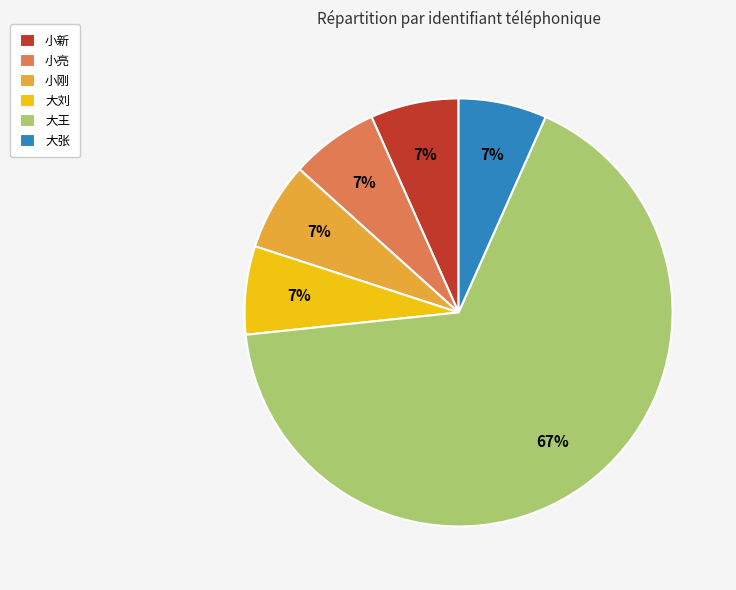

Combined, do 小新 and 小刚 account for over 50%?

No